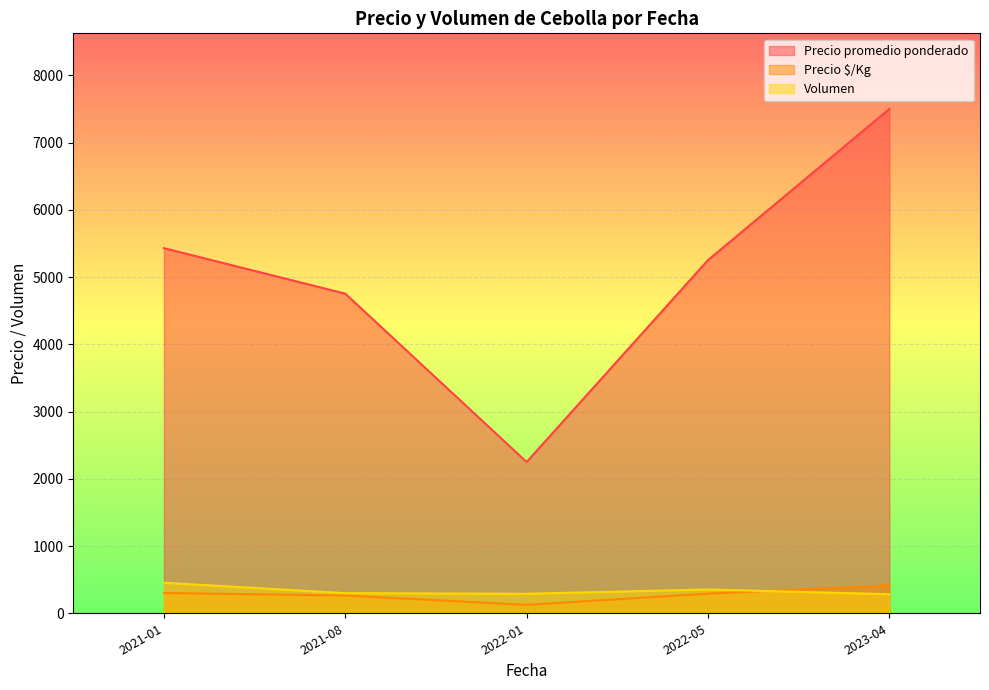

Which series changed the most between 2023-04 and 2021-08?

Precio promedio ponderado